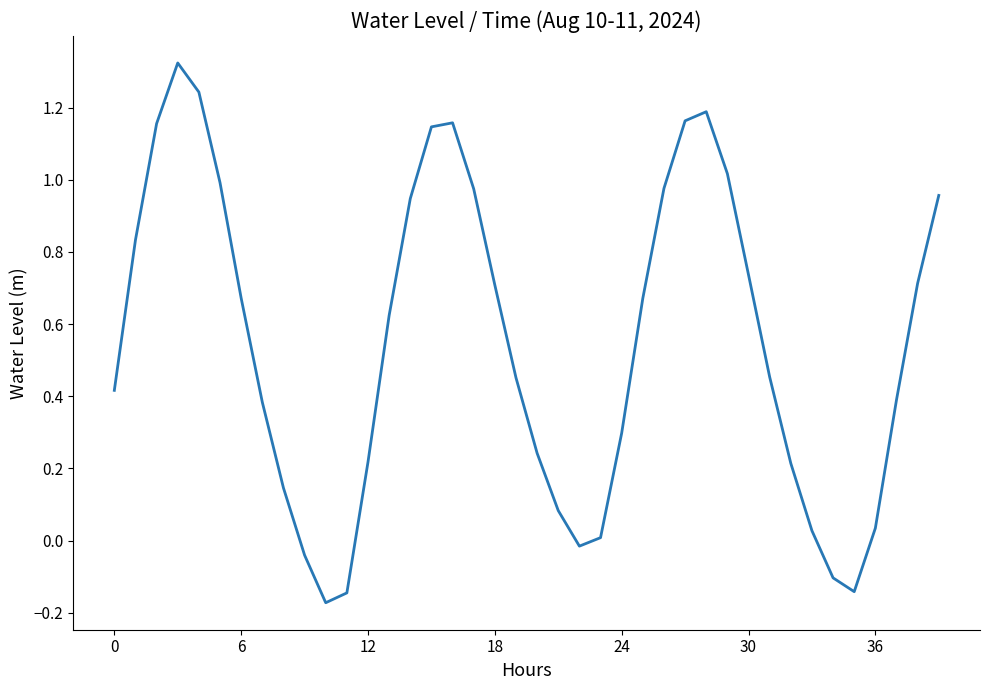

What is the difference between the maximum and minimum values?

1.5